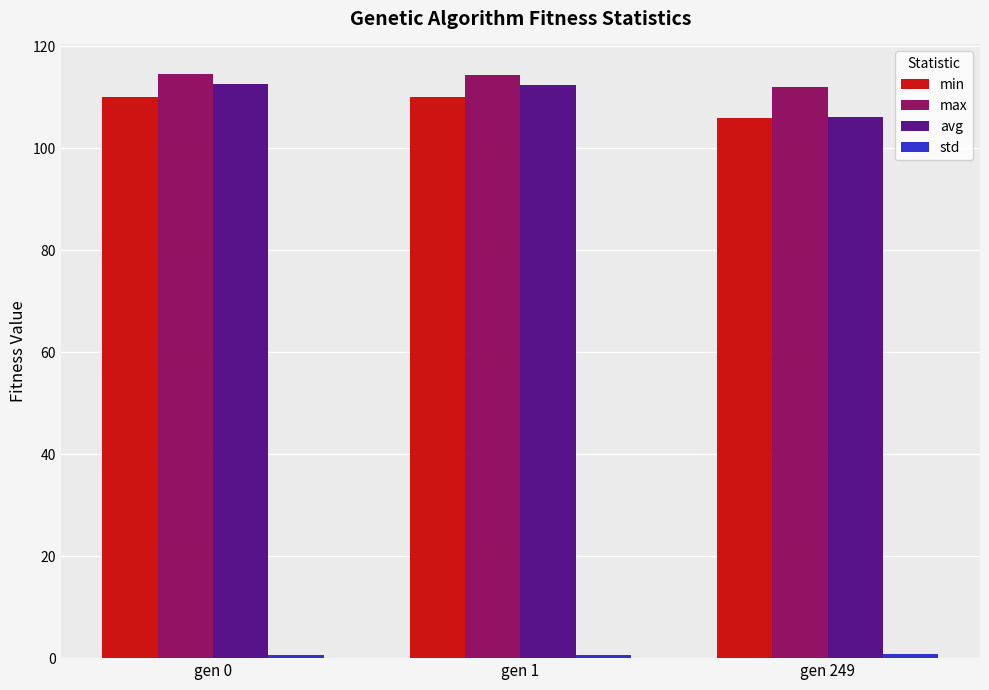

True or false: min has a value of 105.9 at gen 249.

True